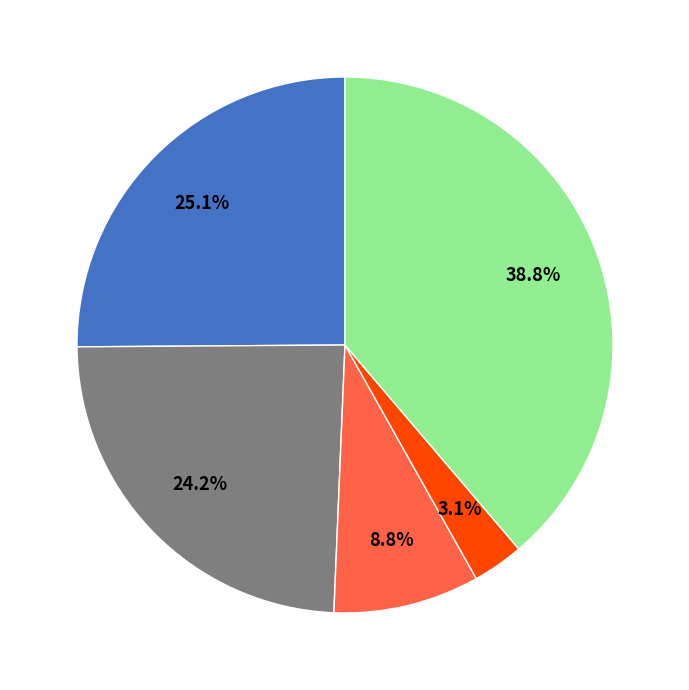

Is there a majority slice in this chart?

No